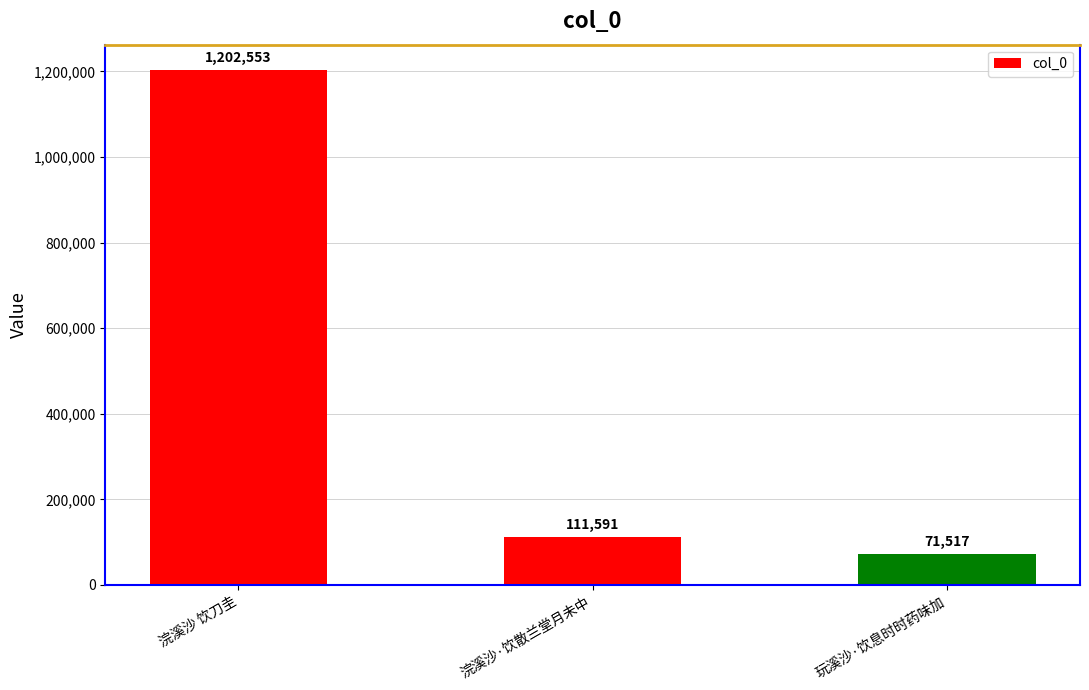

What position from the right is 玩溪沙·饮息时时药味加?

1